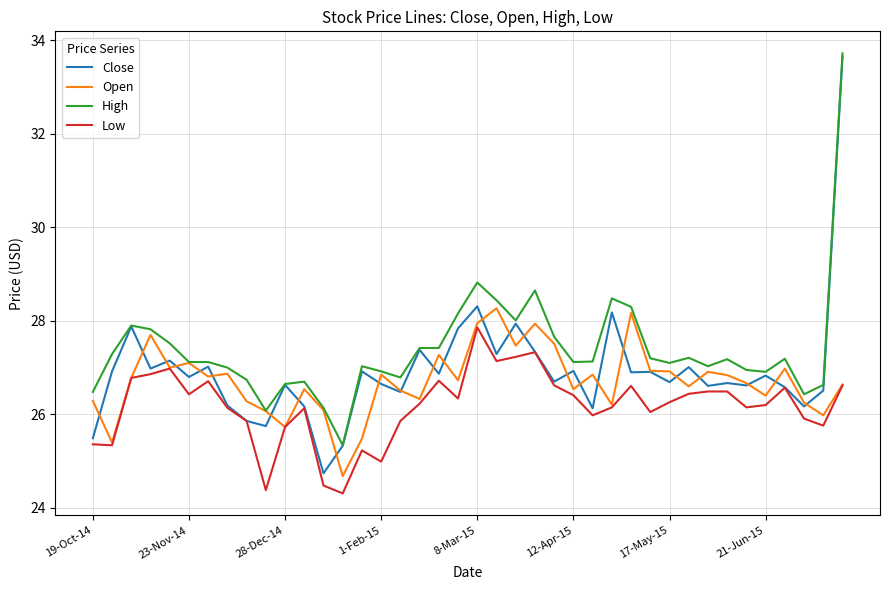

True or false: High and Low cross at least once.

False